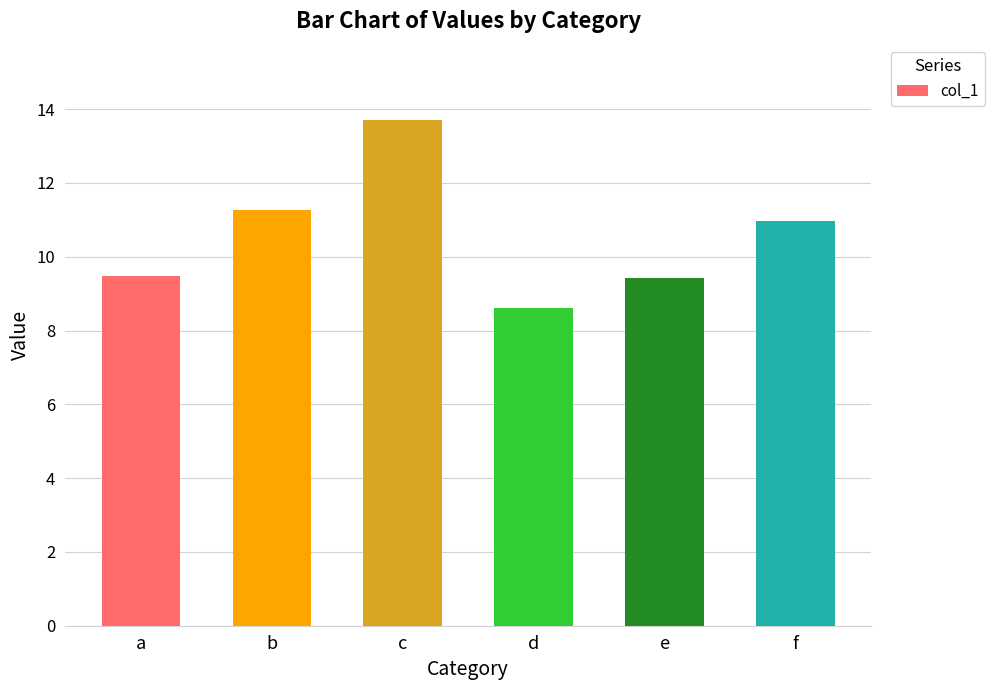

Which category has the highest value across all series?

c